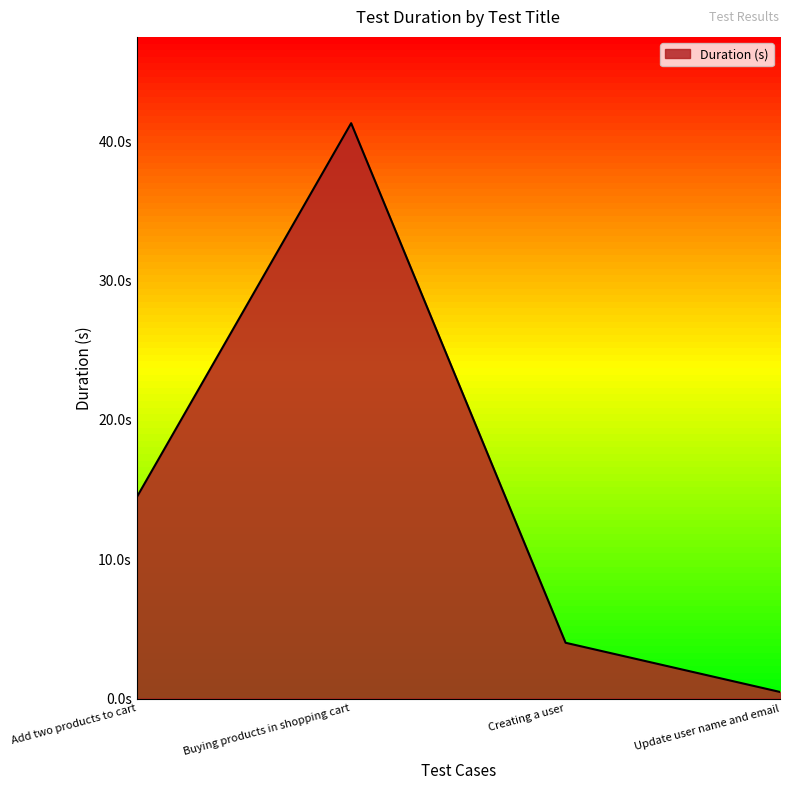

What is the label of the 1st point from the right?

Update user name and email